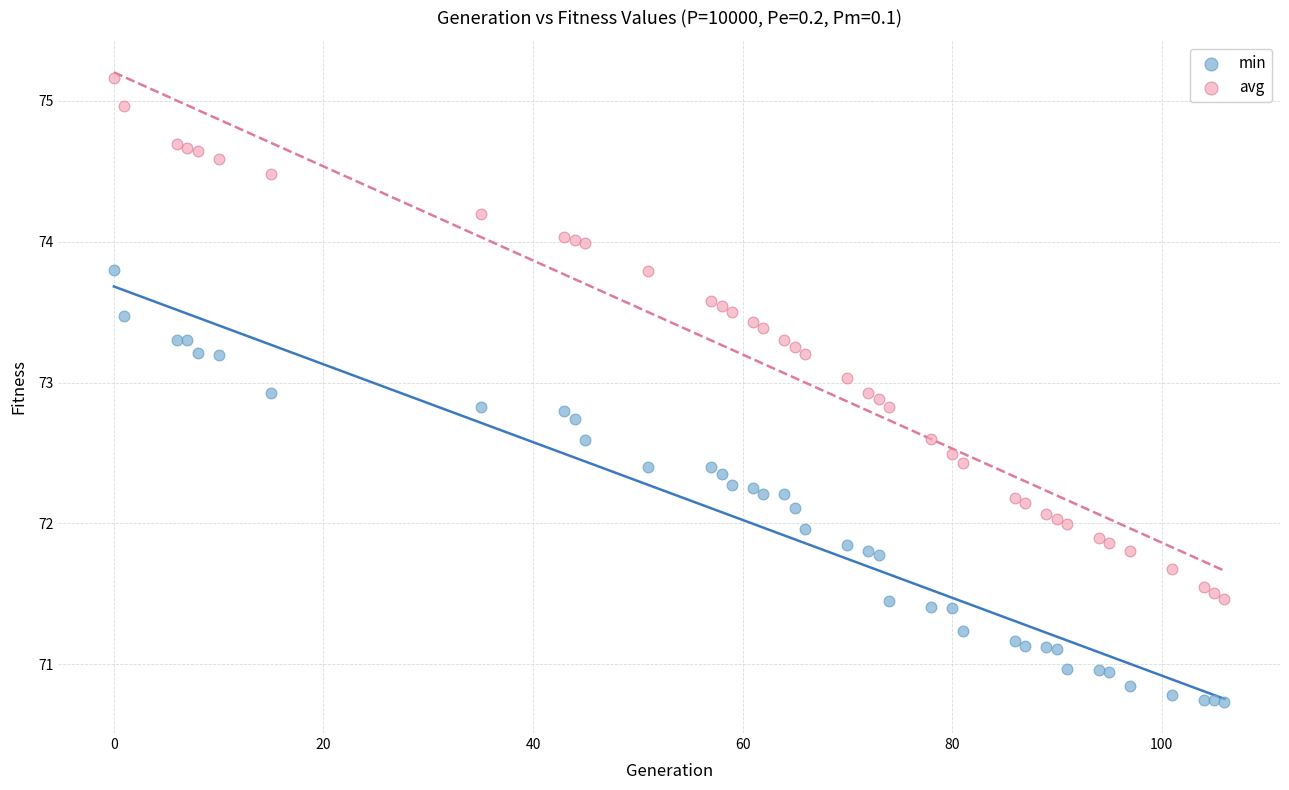

Which series has the largest Y range (max minus min)?

avg